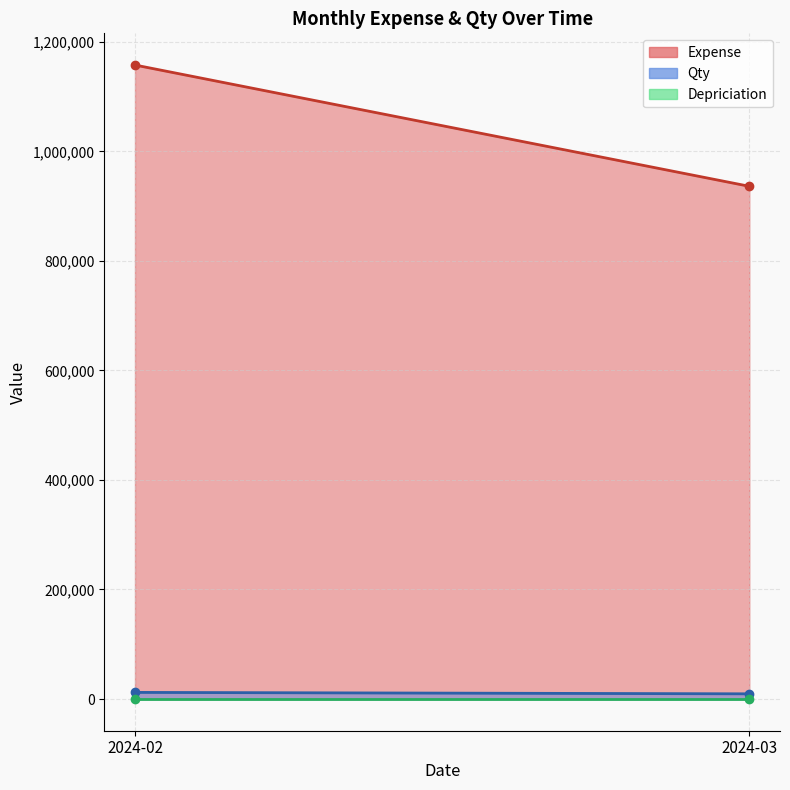

Between 2024-02 and 2024-02, which series saw the biggest shift?

Expense